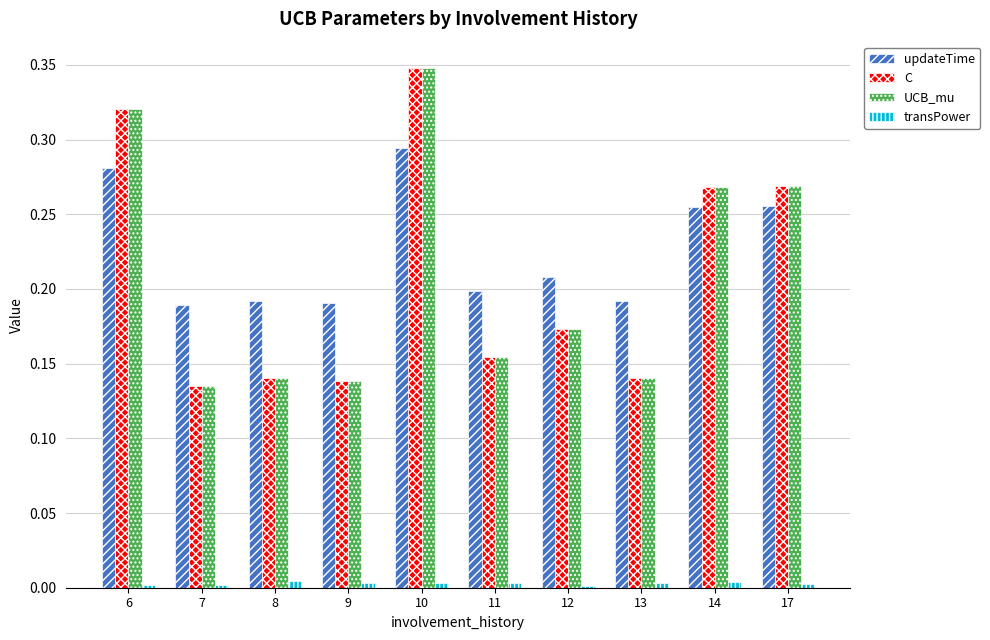

What are all the series names shown in the legend?

updateTime, C, UCB_mu, transPower